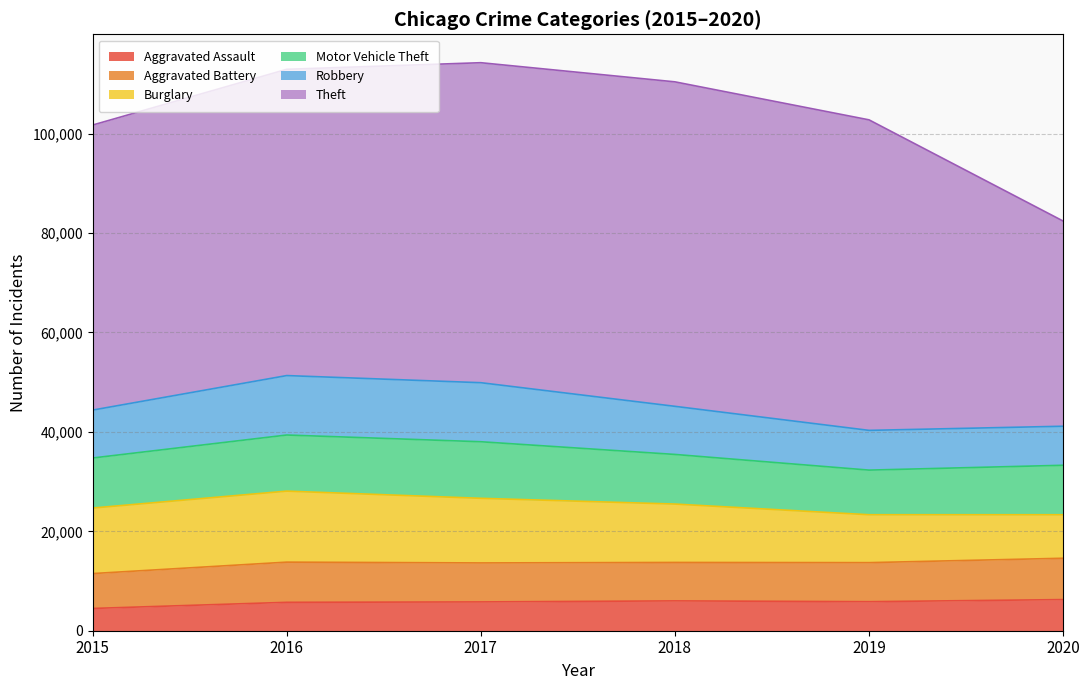

How many data points in Robbery are above 9679?

2